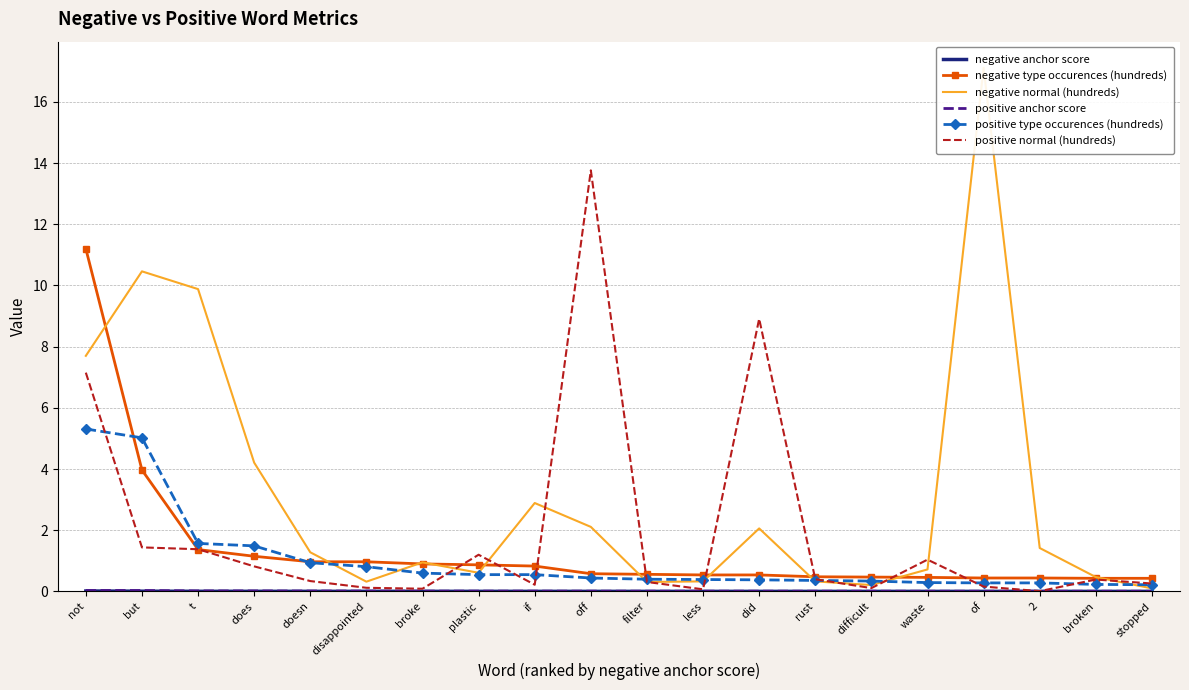

Between t and waste, which series saw the biggest shift?

negative normal (hundreds)